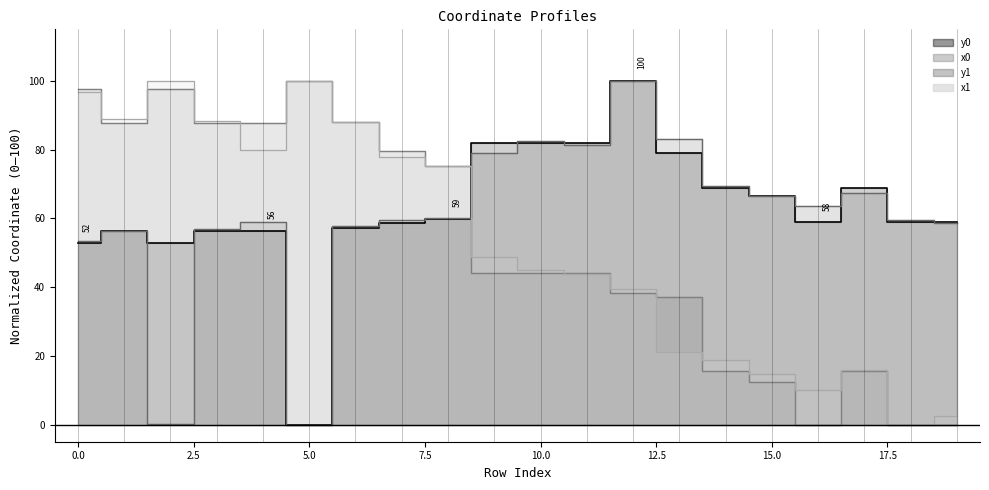

Between which two adjacent categories do y1 and x1 first intersect?

8 and 9